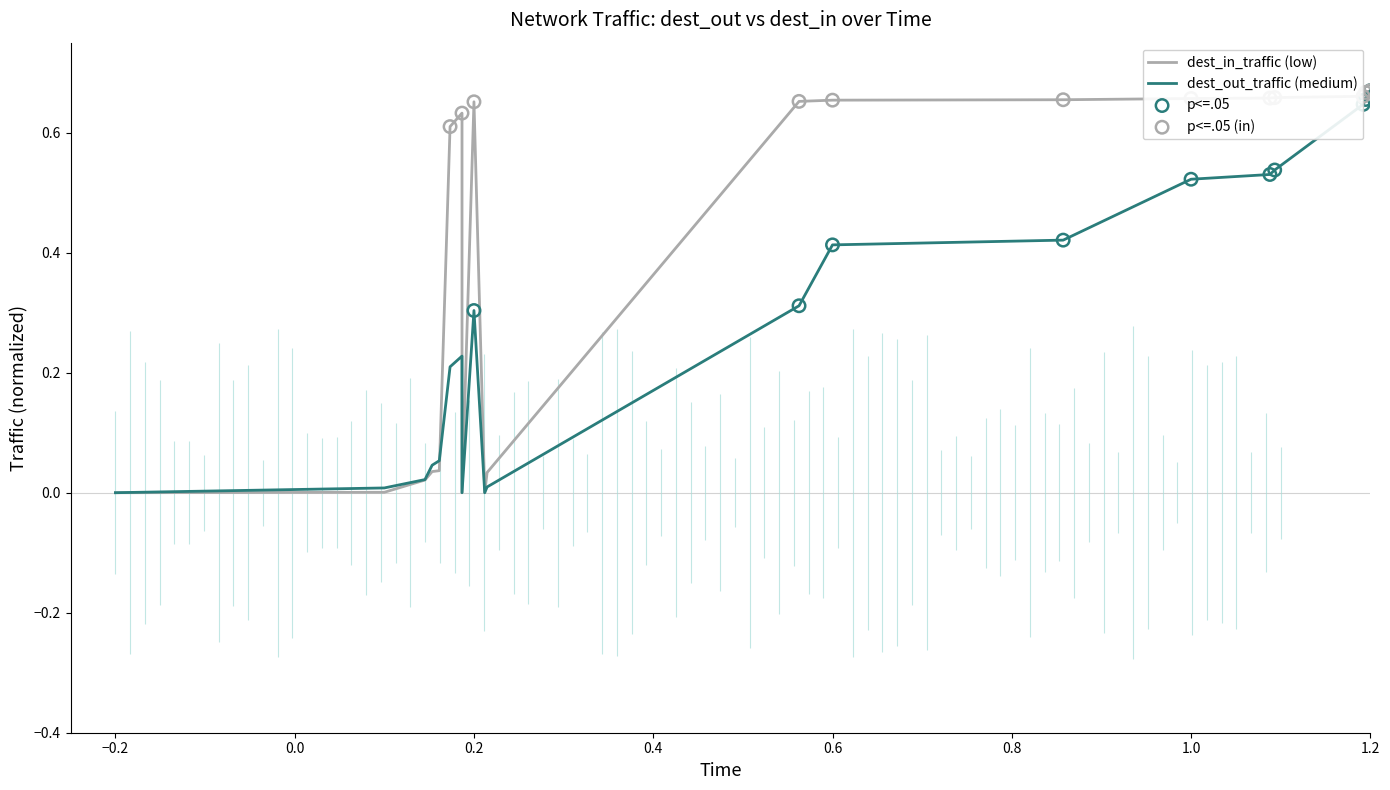

Which series has the largest total across all categories?

dest_in_traffic